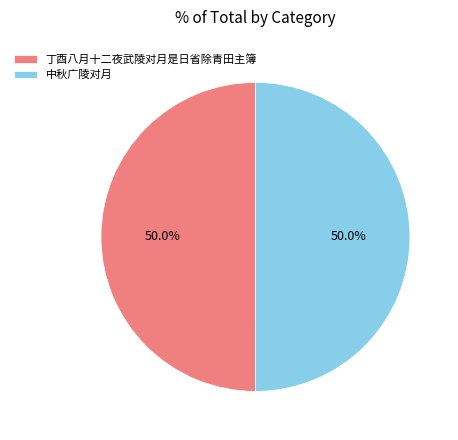

To the nearest percent, what percentage of the pie is 中秋广陵对月?

50%